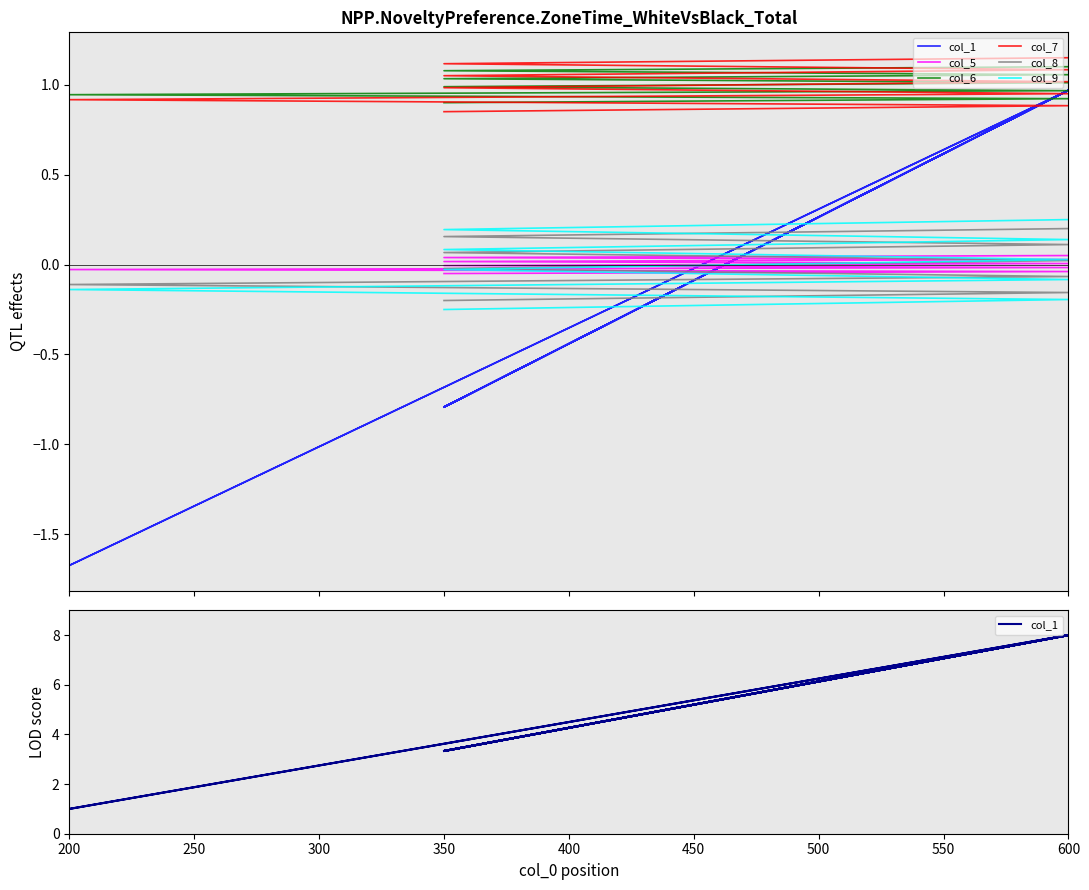

True or false: col_9 has a value of 0.0 at 500.

False